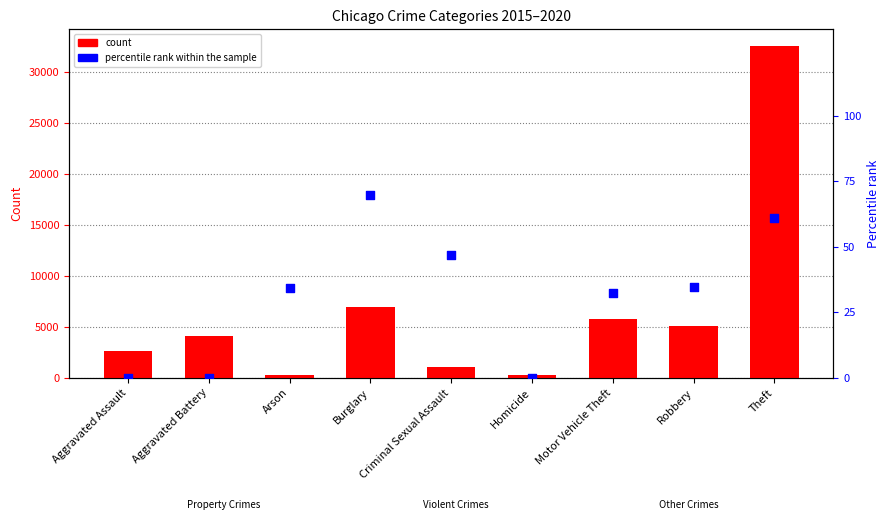

What are all the series names shown in the legend?

count, percentile rank within the sample